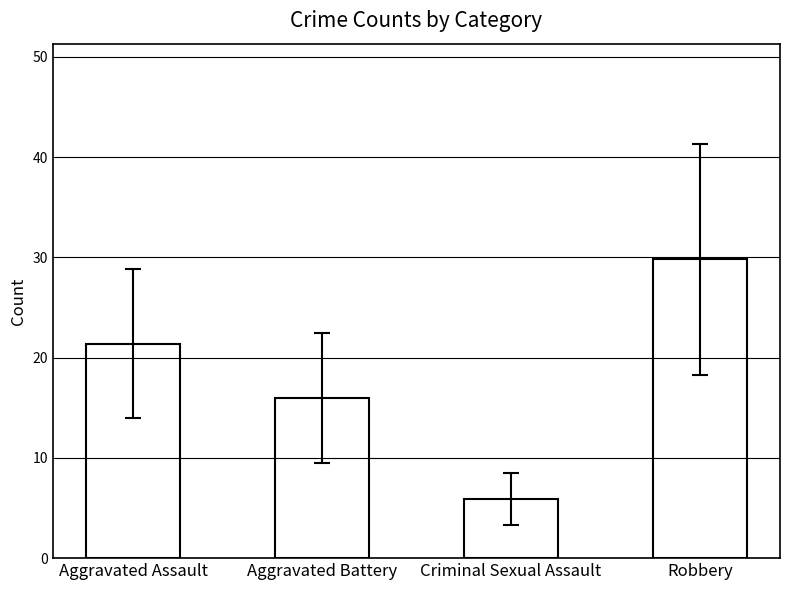

Approximately how many times larger is the value at Criminal Sexual Assault compared to Aggravated Battery?

0.4